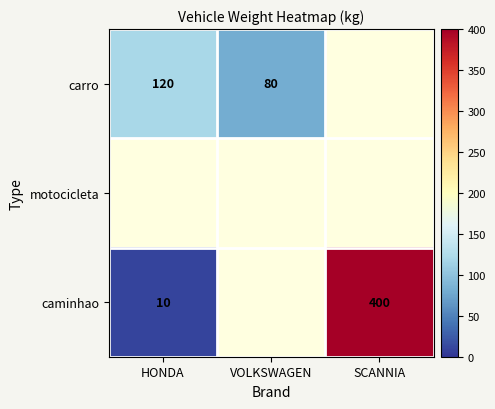

True or false: carro has a value of 32.8 at VOLKSWAGEN.

False